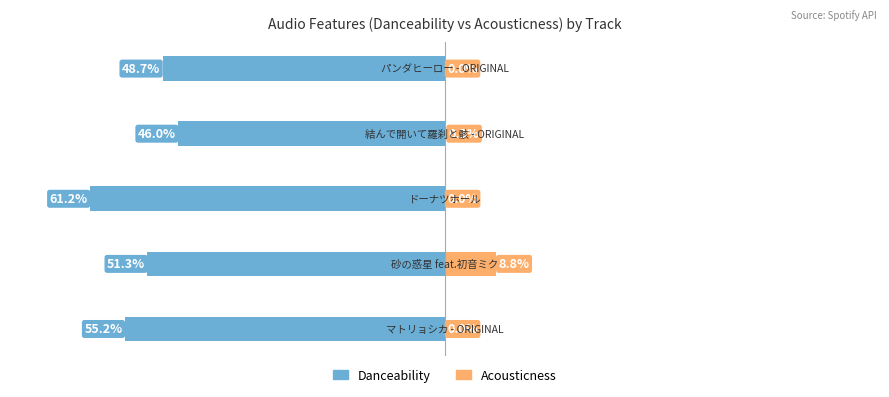

Reading left to right, list all the values displayed in this chart.

danceability: -0.6	-0.5	-0.6	-0.5	-0.5
acousticness: 0.0	0.1	0.0	0.0	0.0